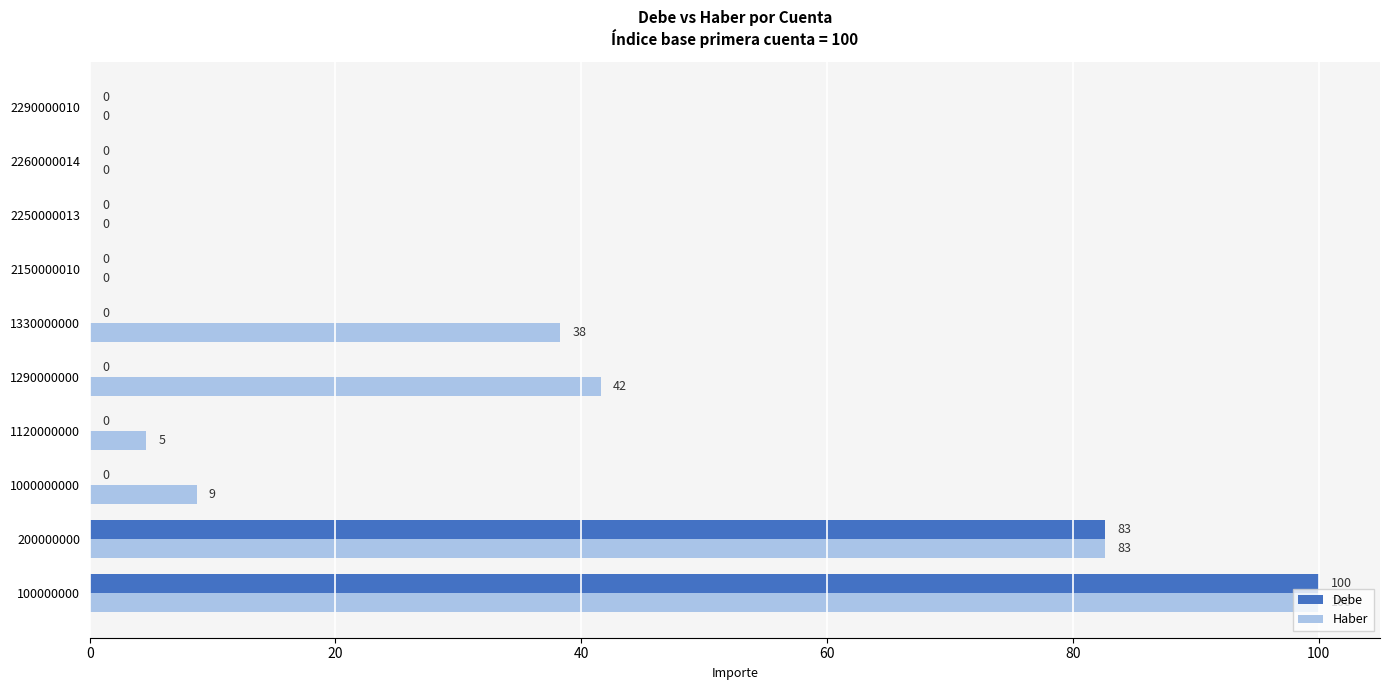

Is it true that Haber equals 159.7 at 100000000?

False